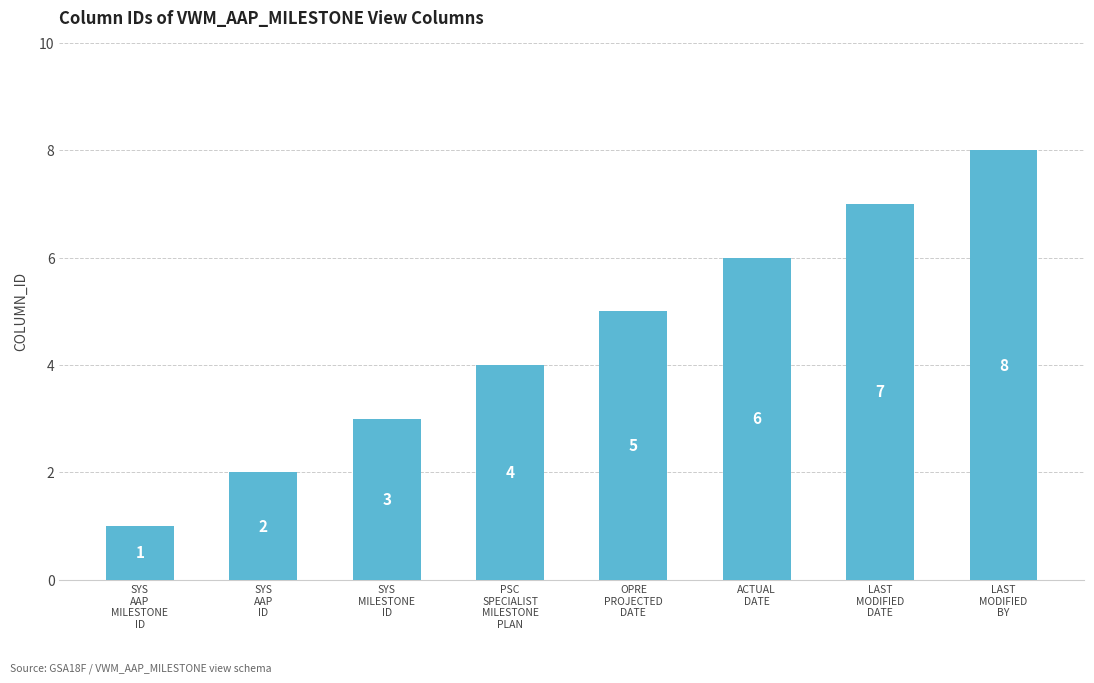

Where is the data nearest to the value 4?

PSC
SPECIALIST
MILESTONE
PLAN